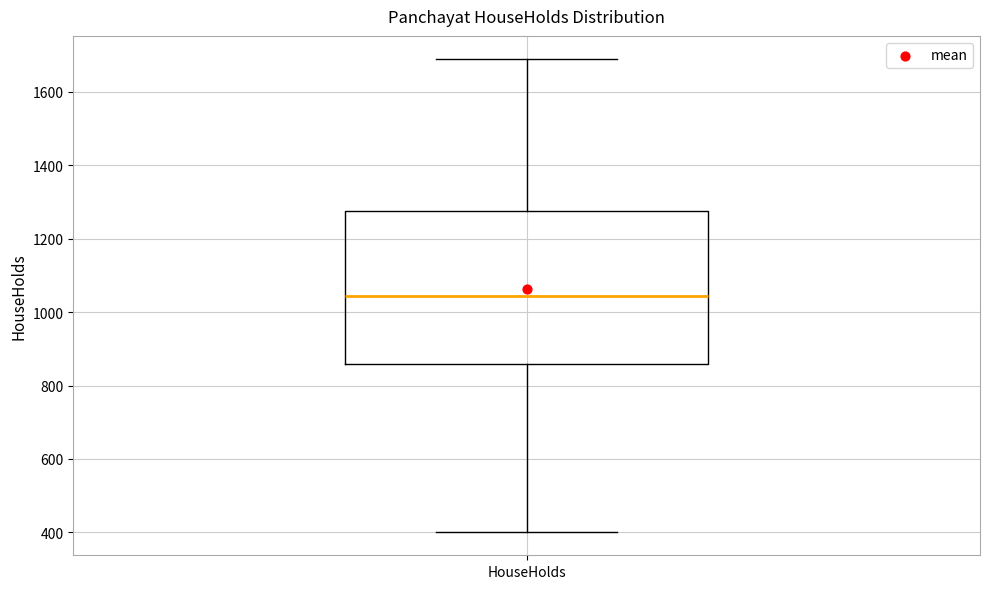

Read this box plot against the y-axis: the position of the median line, the range covered by the box, and the ends of both whiskers. The values are not printed on the chart, so give them approximately, as read against the axis.

median 1040, box 860 to 1280, whiskers 400 to 1680